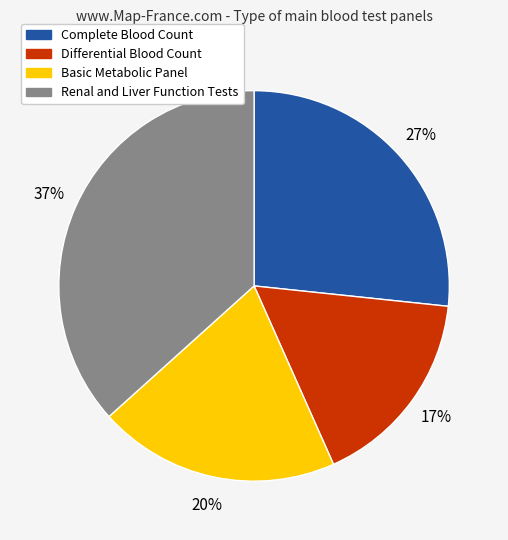

Rank the categories by value from lowest to highest.

Differential Blood Count, Basic Metabolic Panel, Complete Blood Count, Renal and Liver Function Tests